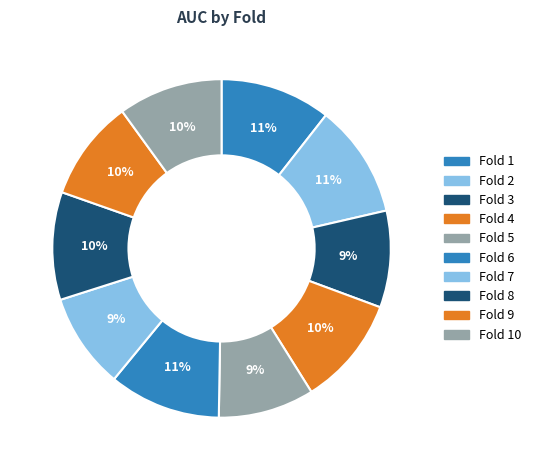

How many segments does this pie chart have?

10